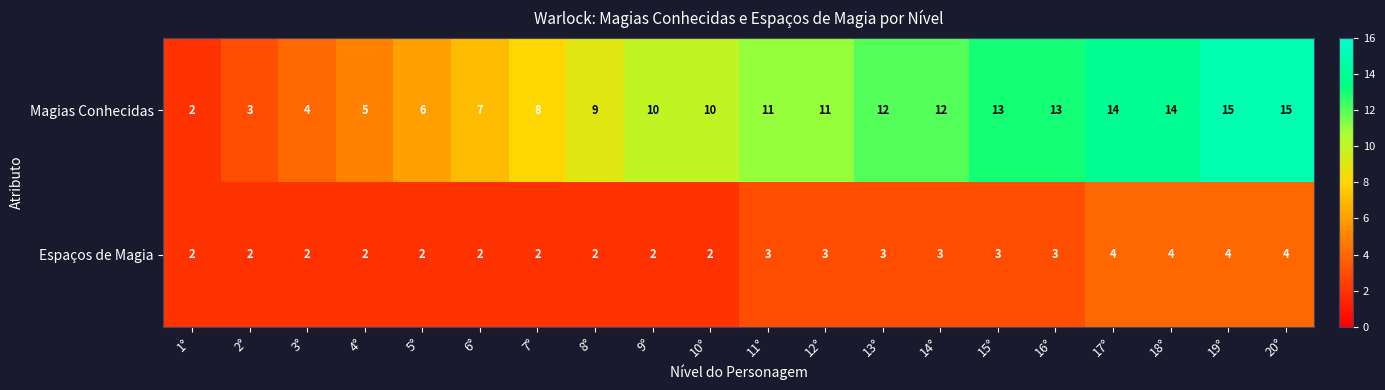

At 4°, list the series in order from smallest to largest.

Espaços de Magia, Magias Conhecidas